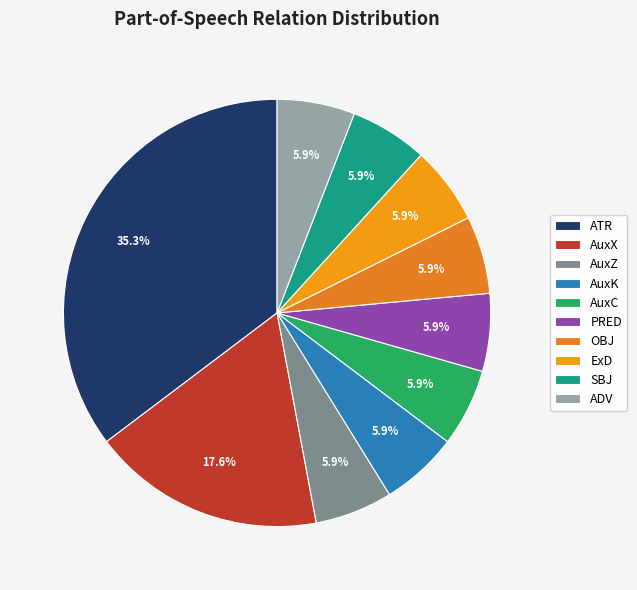

What percentage is NOT represented by OBJ?

94.1%